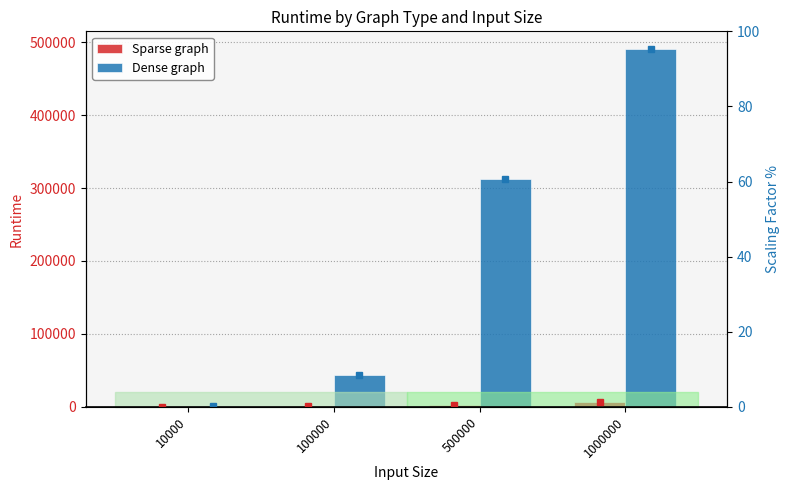

The Sparse graph series shows 11260 at 1000000. True or false?

False